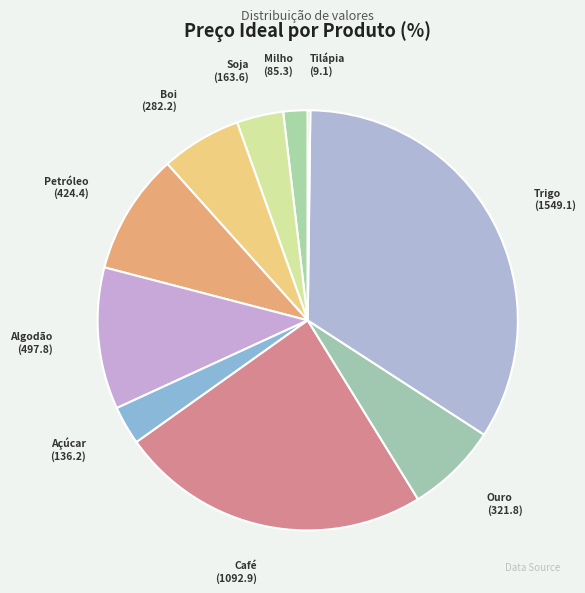

What is the smallest slice in the pie chart?

Tilápia